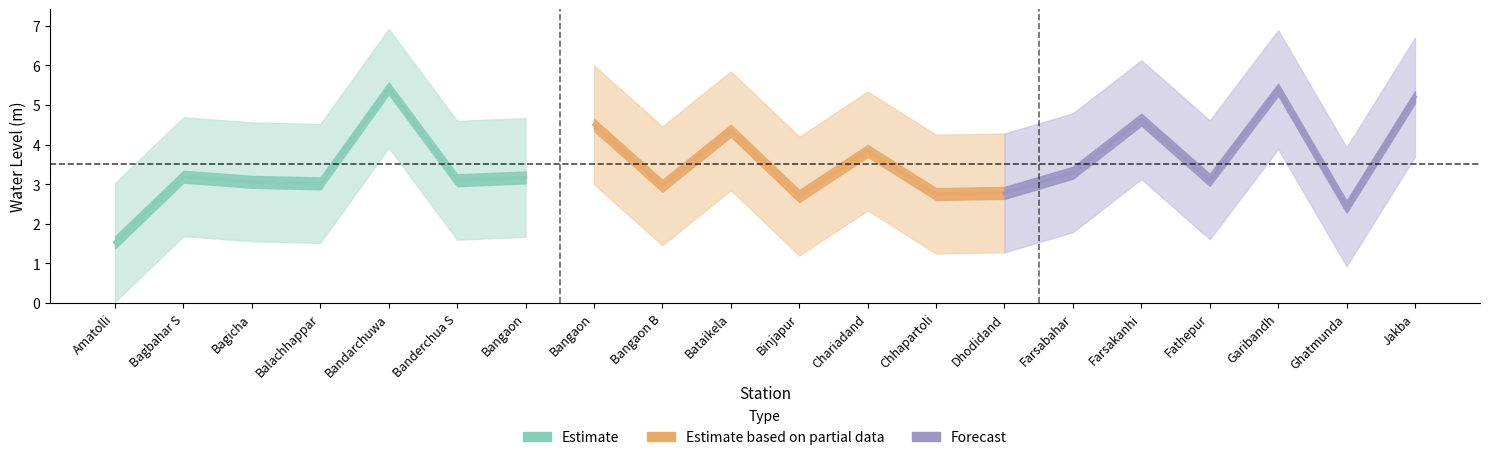

The chart shows a value of 0.4 at Amatolli. True or false?

False